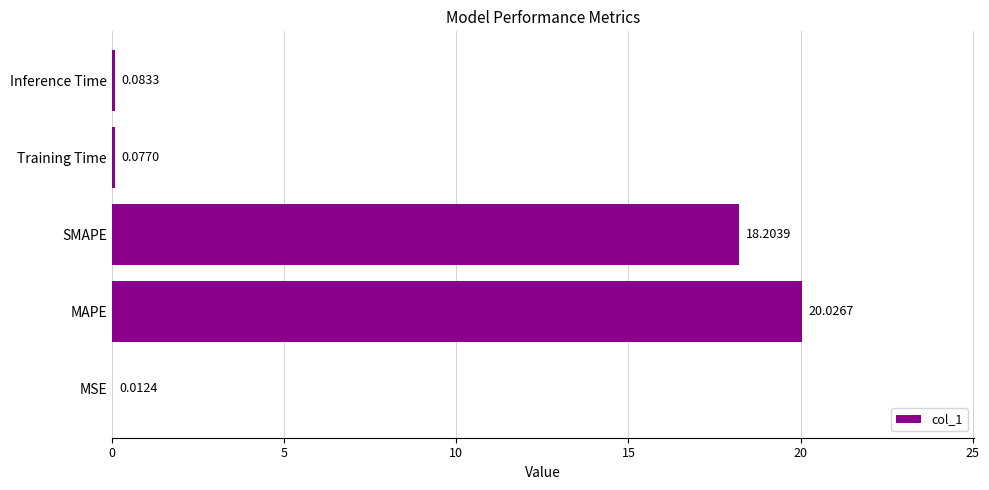

At which label is the value closest to 10?

SMAPE